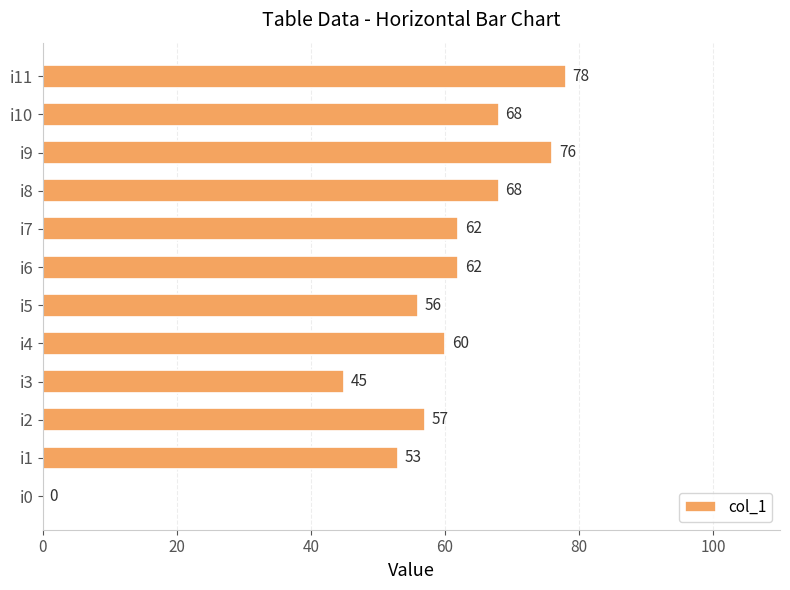

What is the ratio of the value at i1 to the value at i4?

0.9